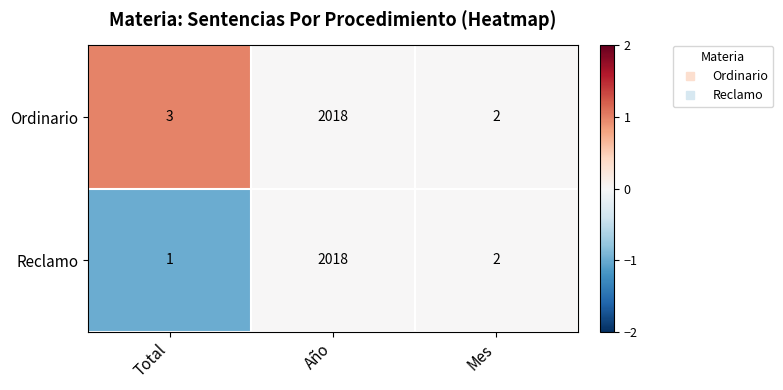

Rank the series by their average value, from lowest to highest.

Reclamo, Ordinario